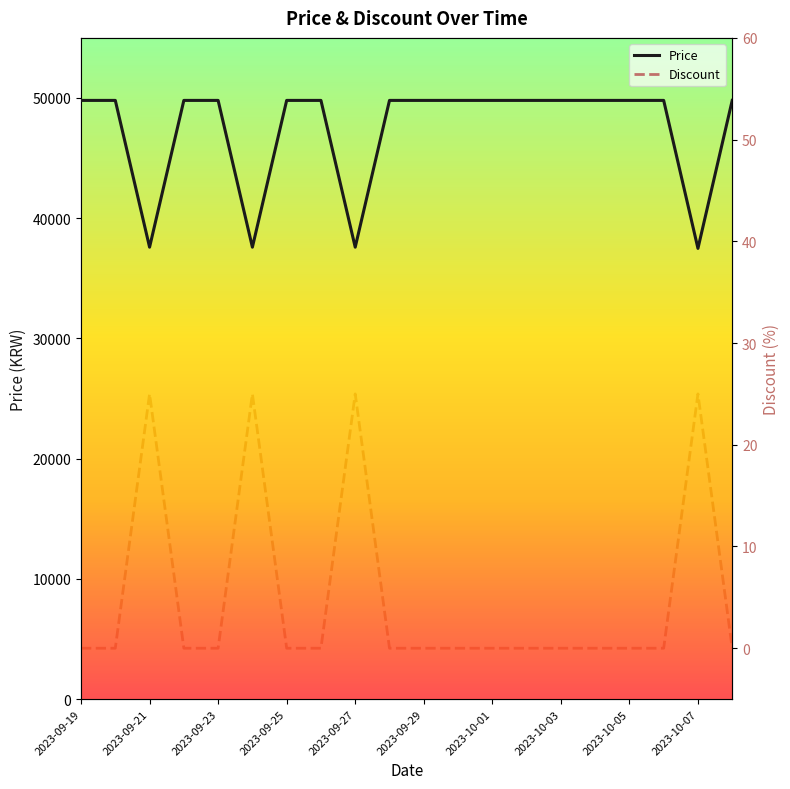

What is the lowest value of the Price series?

37490